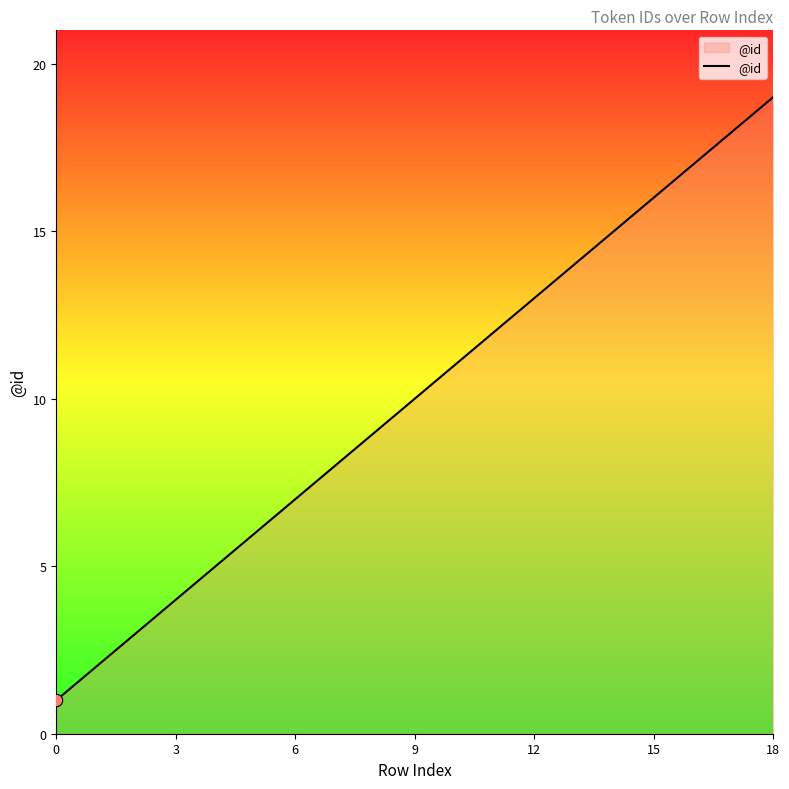

What is the difference between the maximum and minimum values?

18